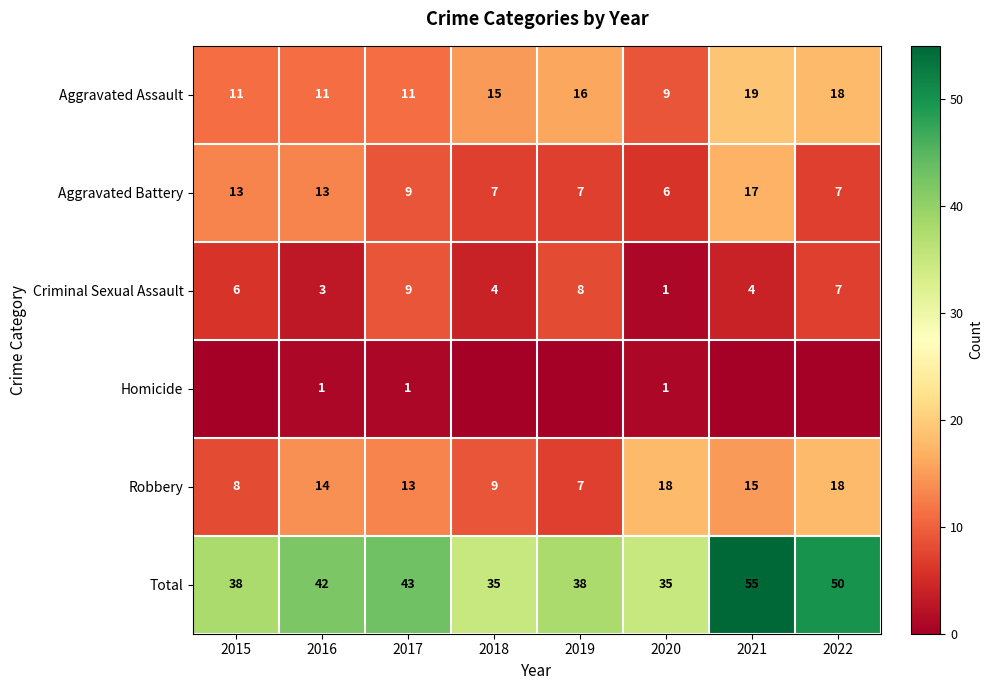

At 2016, list the series in order from smallest to largest.

Homicide, Criminal Sexual Assault, Aggravated Assault, Aggravated Battery, Robbery, Total